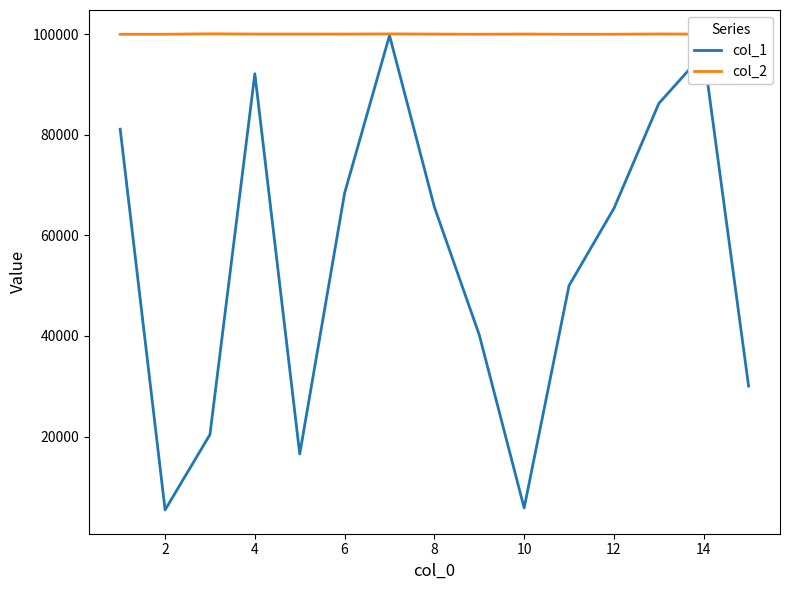

List the series in order of their peak value, highest first.

col_2, col_1